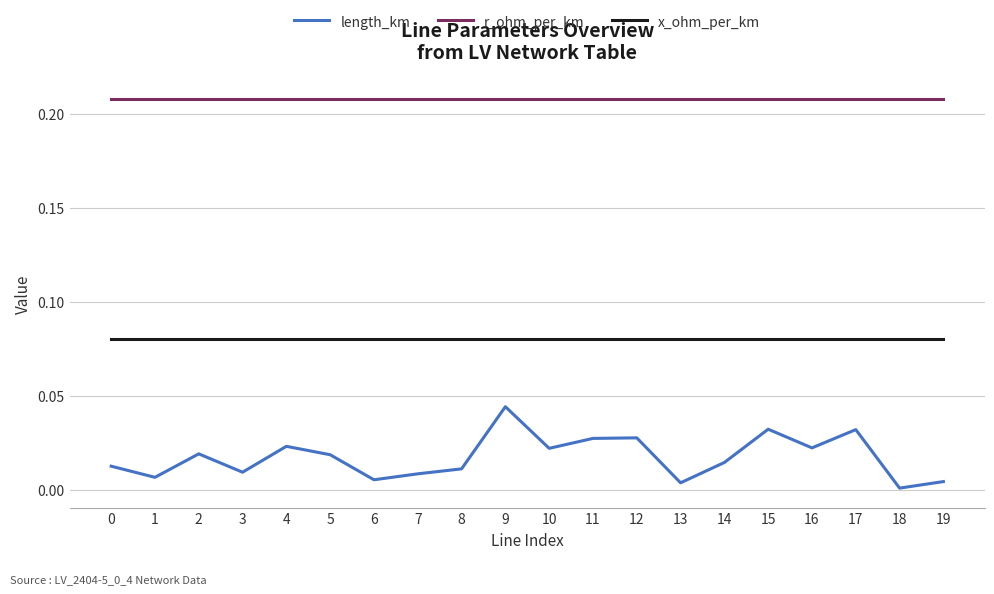

Rank the series at 16 from highest to lowest value.

r_ohm_per_km, x_ohm_per_km, length_km